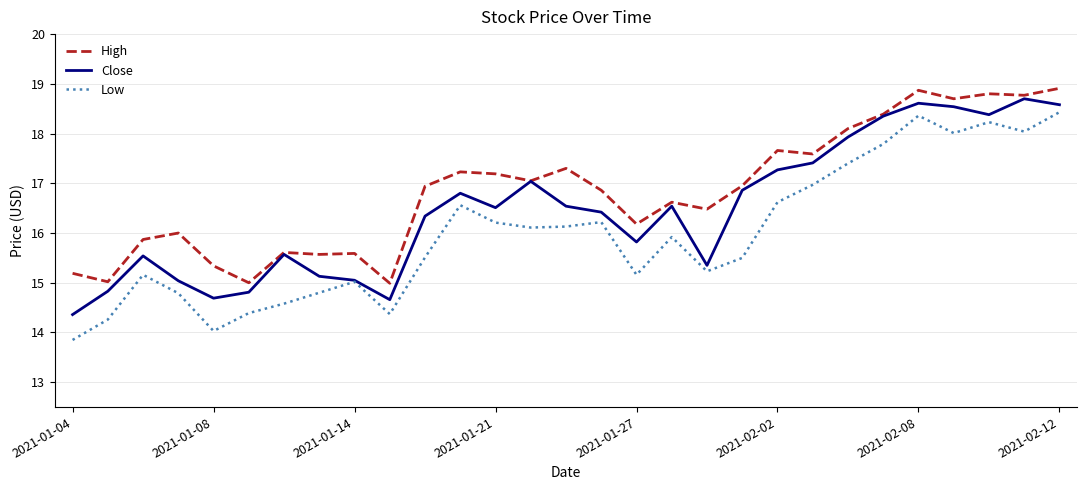

What is the minimum value shown in the chart?

13.9